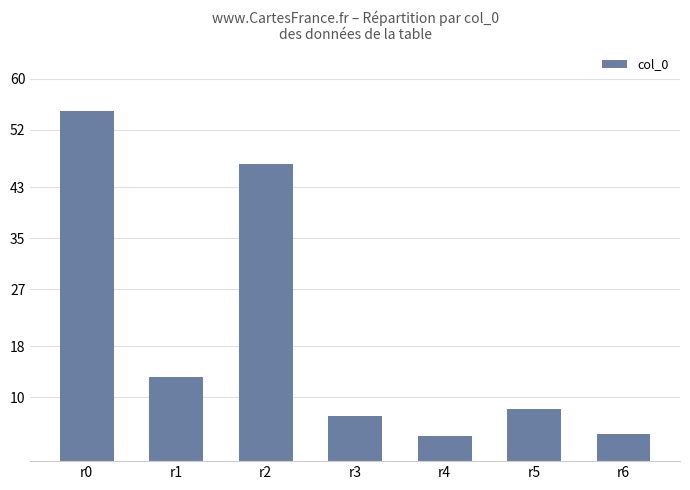

Reading left to right, transcribe all the data shown in this chart.

55.0	13.2	46.6	7.1	3.9	8.1	4.3